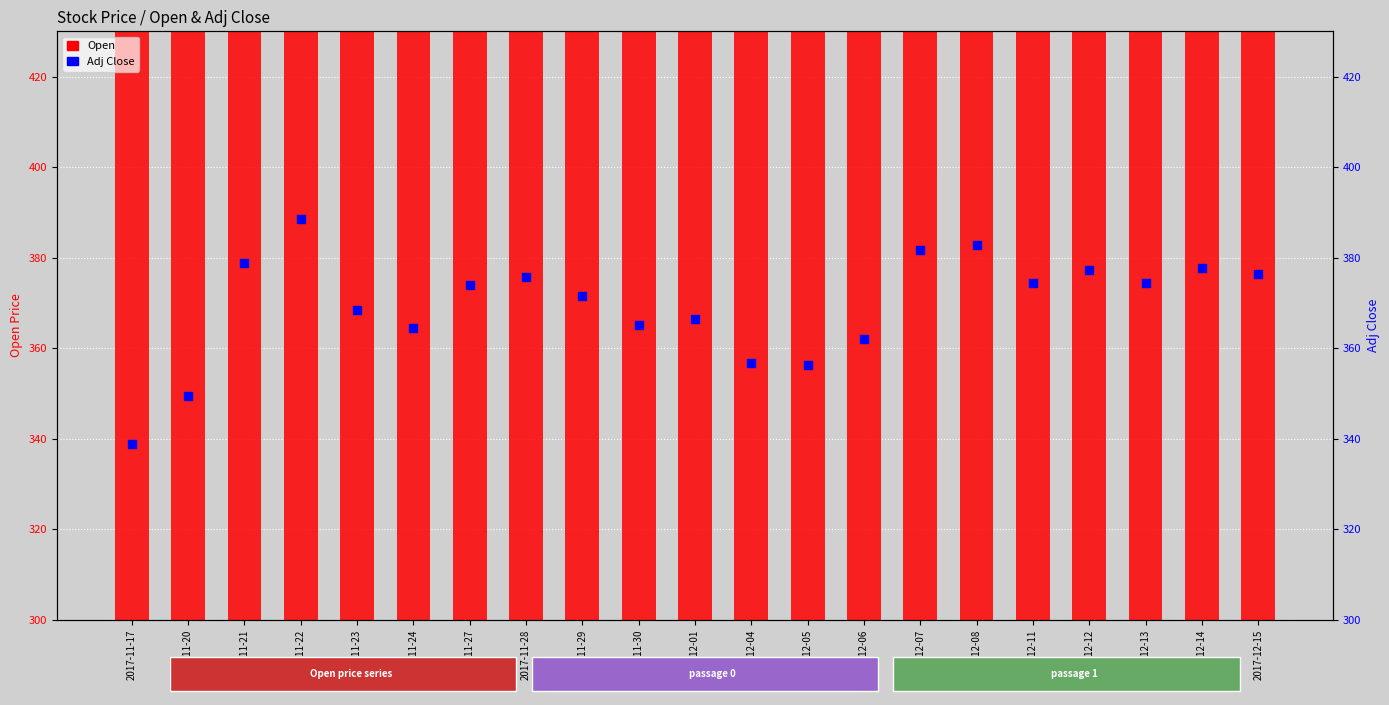

What are all the series names shown in the legend?

Open, Adj Close